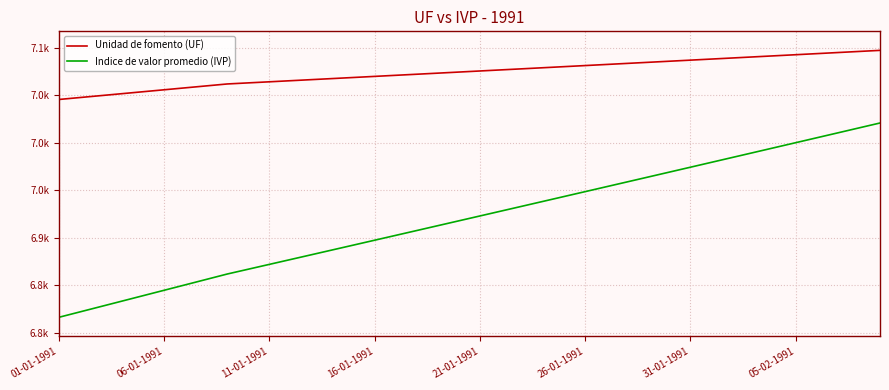

Reading left to right, what are all the values shown in this chart?

Unidad de fomento (UF): 7045.4	7047.5	7049.5	7051.5	7053.6	7055.6	7057.7	7059.7	7061.7	7062.9	7064.0	7065.1	7066.3	7067.4	7068.6	7069.7	7070.8	7072.0	7073.1	7074.2	7075.4	7076.5	7077.7	7078.8	7079.9	7081.1	7082.2	7083.4	7084.5	7085.6	7086.8	7087.9	7089.1	7090.2	7091.3	7092.5	7093.6	7094.8	7095.9	7097.1
Indice de valor promedio (IVP): 6816.5	6822.2	6827.9	6833.6	6839.2	6844.9	6850.6	6856.3	6862.0	6867.1	6872.2	6877.2	6882.3	6887.4	6892.5	6897.6	6902.6	6907.7	6912.8	6917.9	6923.0	6928.1	6933.2	6938.4	6943.5	6948.6	6953.7	6958.9	6964.0	6969.1	6974.3	6979.4	6984.6	6989.7	6994.9	7000.1	7005.2	7010.4	7015.6	7020.7